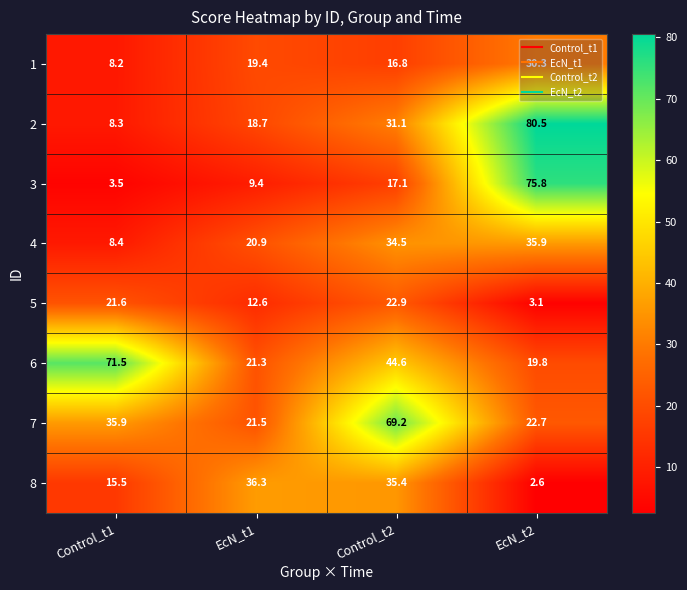

Where is 6 nearest to the value 45?

Control_t2